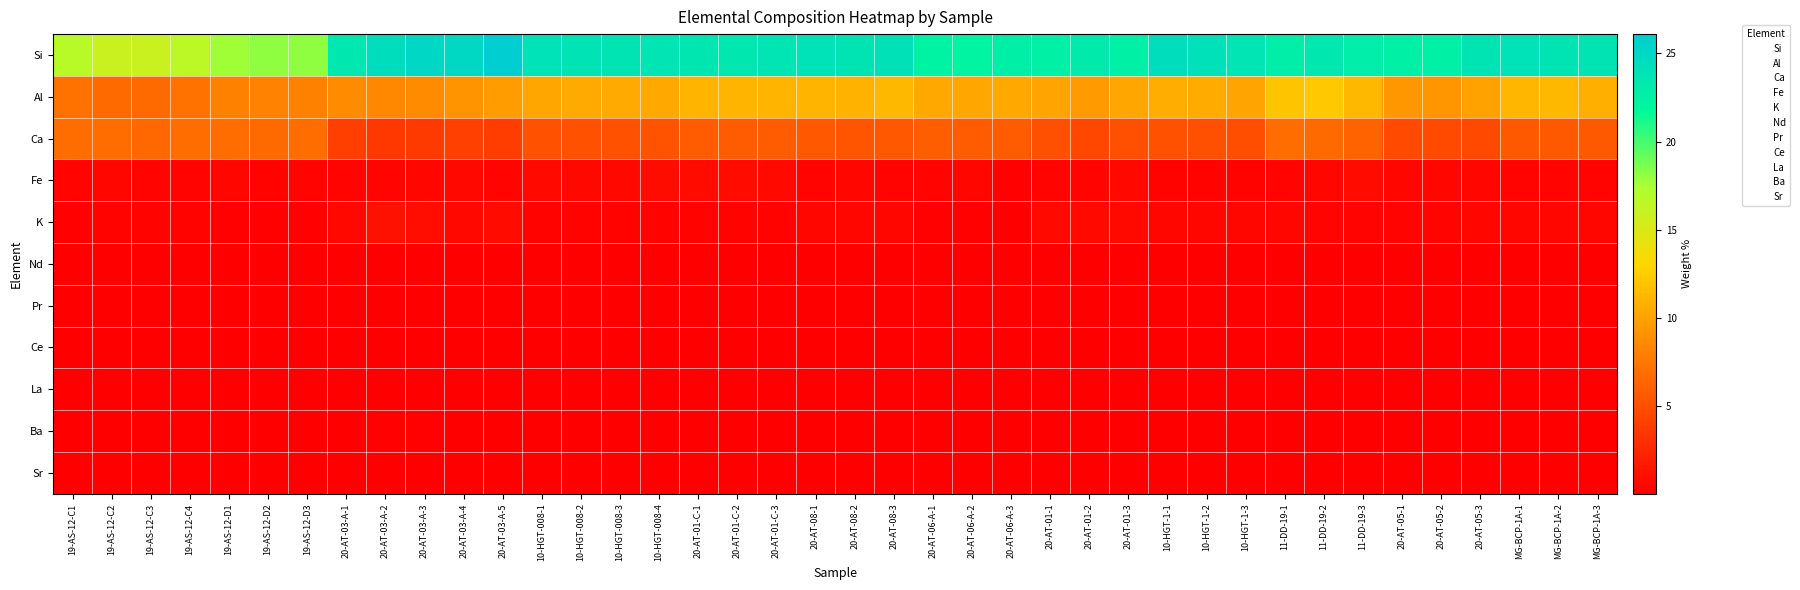

What is the greatest value displayed?

26.1